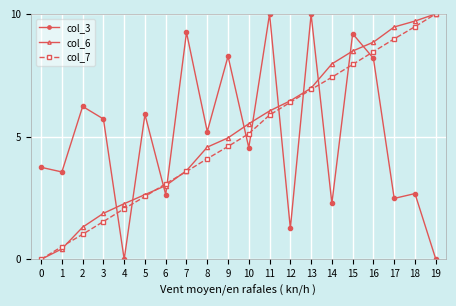

Rank the series at 3 from highest to lowest value.

col_3, col_6, col_7